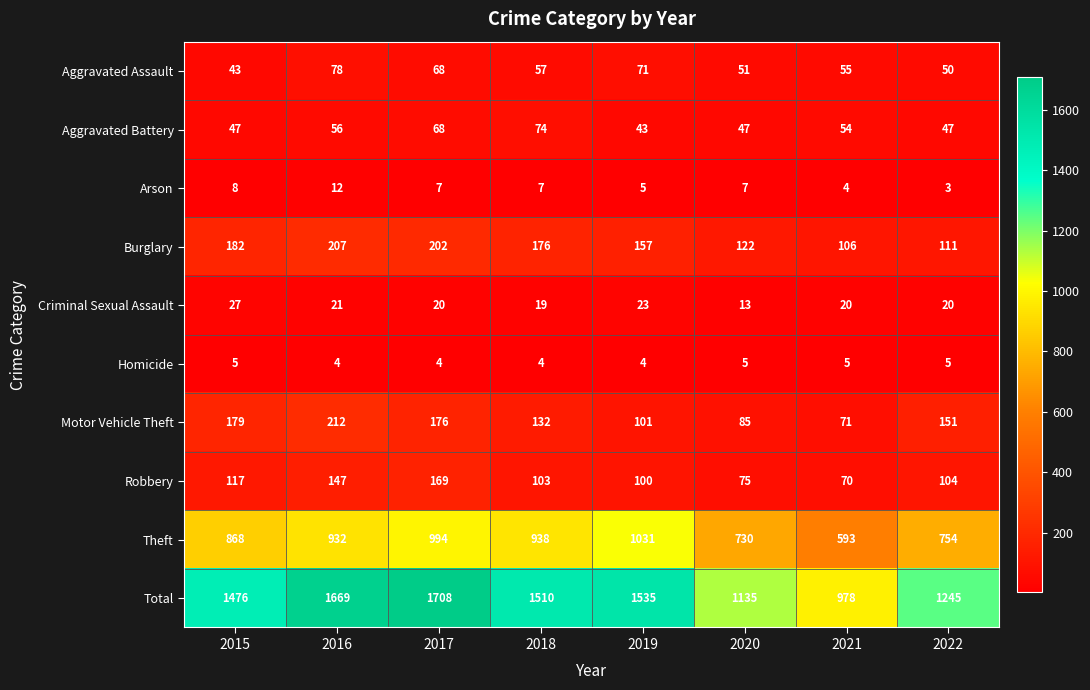

What is the difference between the Aggravated Assault values at 2017 and 2016?

10